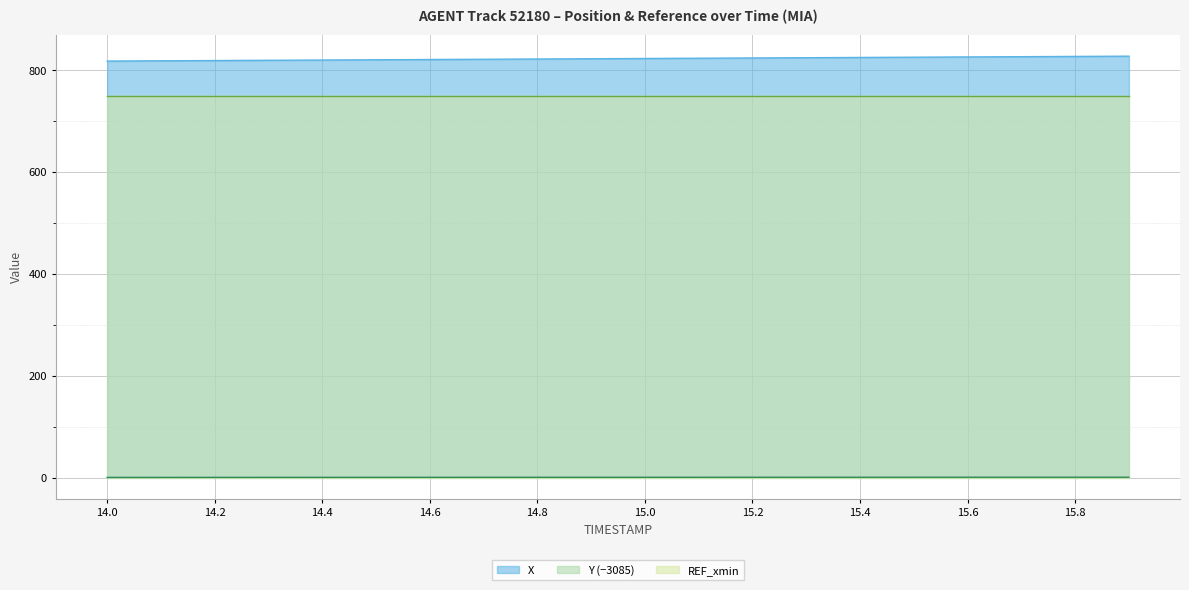

Between 15.9 and 14.0, which is larger?

15.9